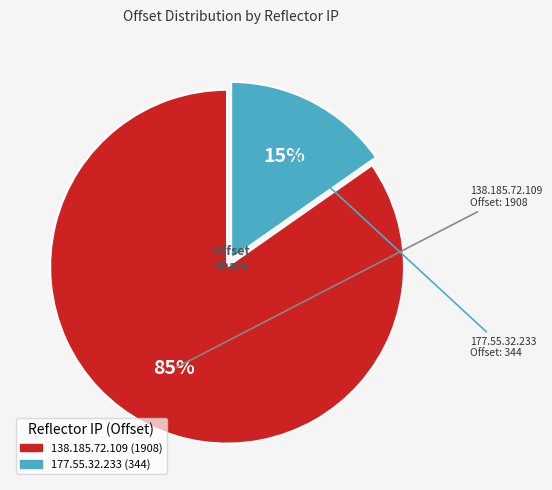

Which category has the smallest portion of the pie?

177.55.32.233